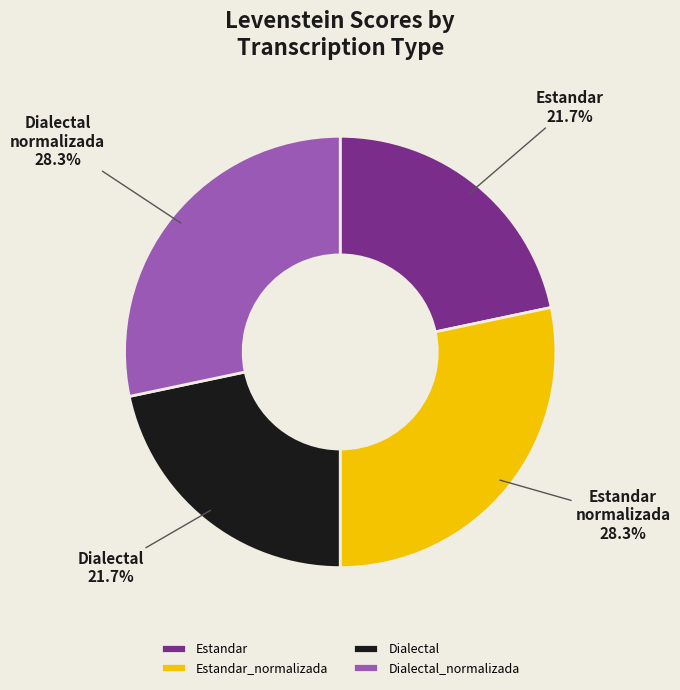

To the nearest percent, what portion does Estandar represent?

22%